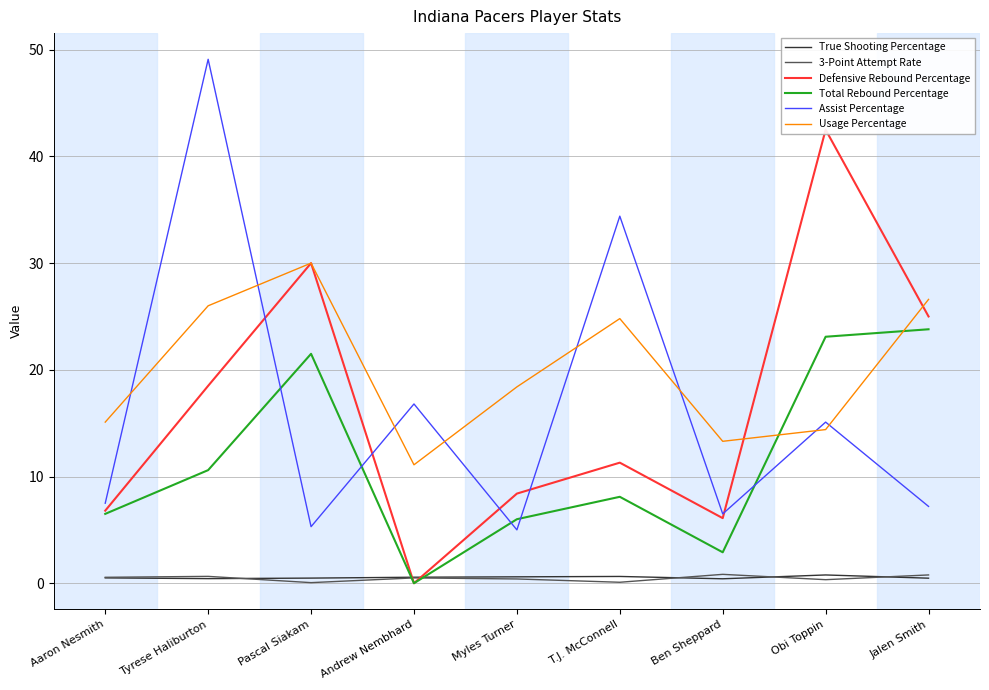

What is the total value across all series at Obi Toppin?

96.2